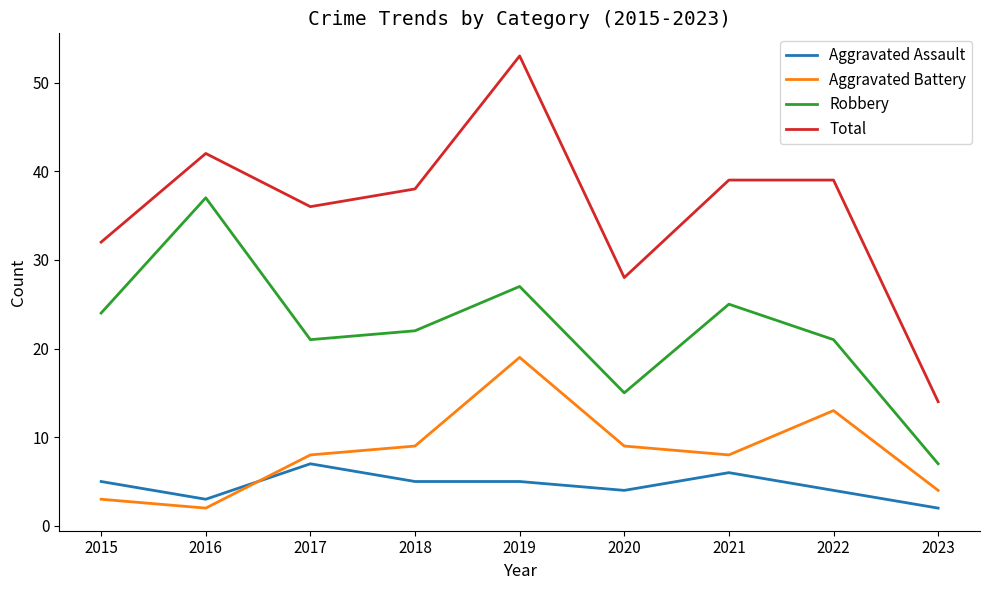

Is the value of Robbery at 2022 greater than the value of Aggravated Battery at 2020?

Yes